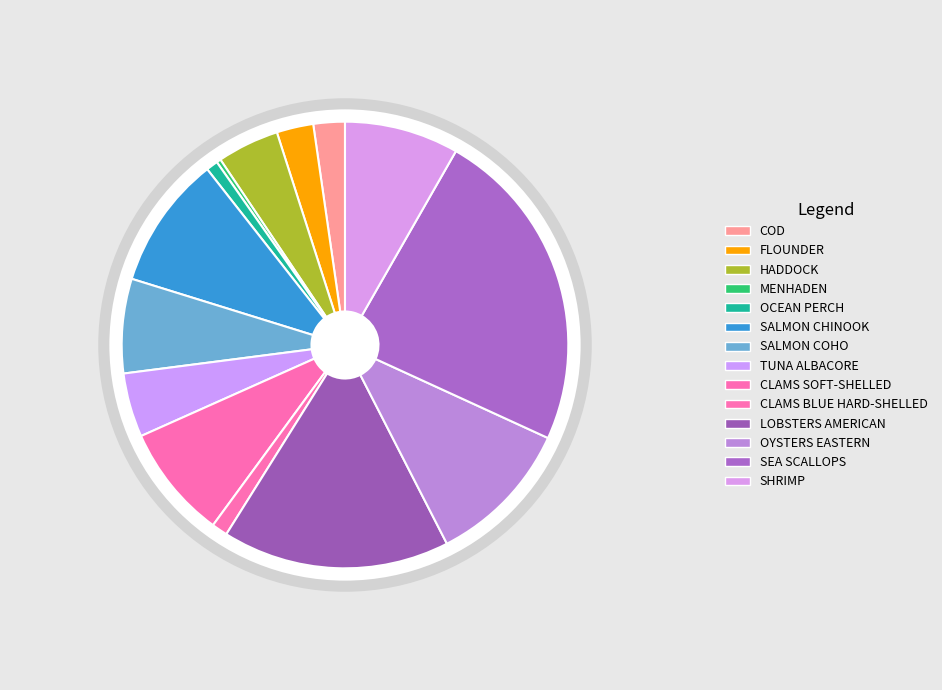

To the nearest percent, what is the difference between the largest and smallest slice percentages?

23%